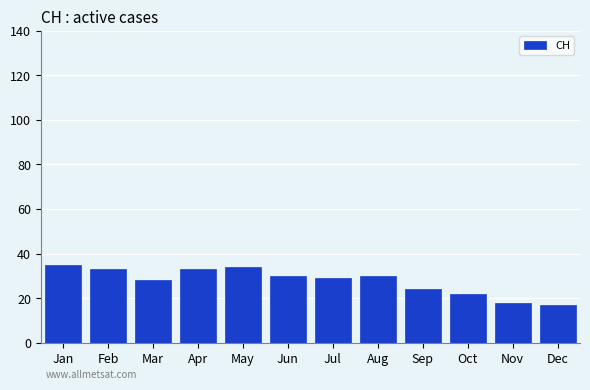

What is the difference between the maximum and second lowest values?

17